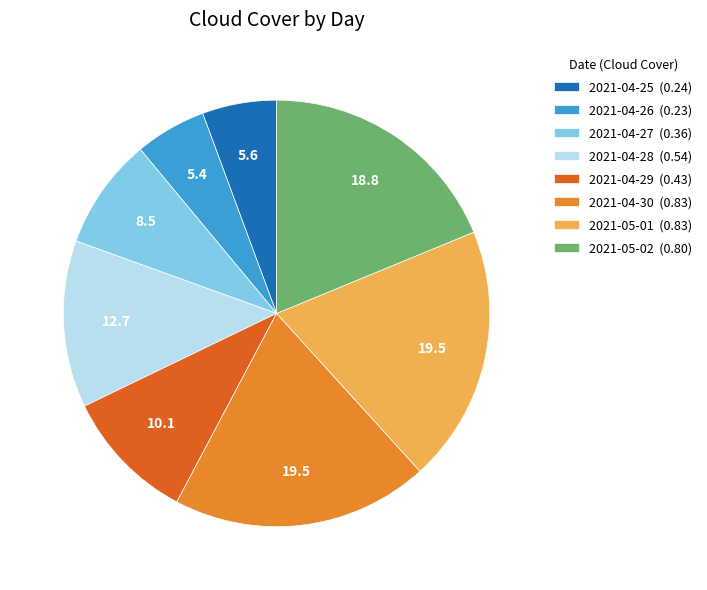

Is there any slice that represents more than half of the pie?

No